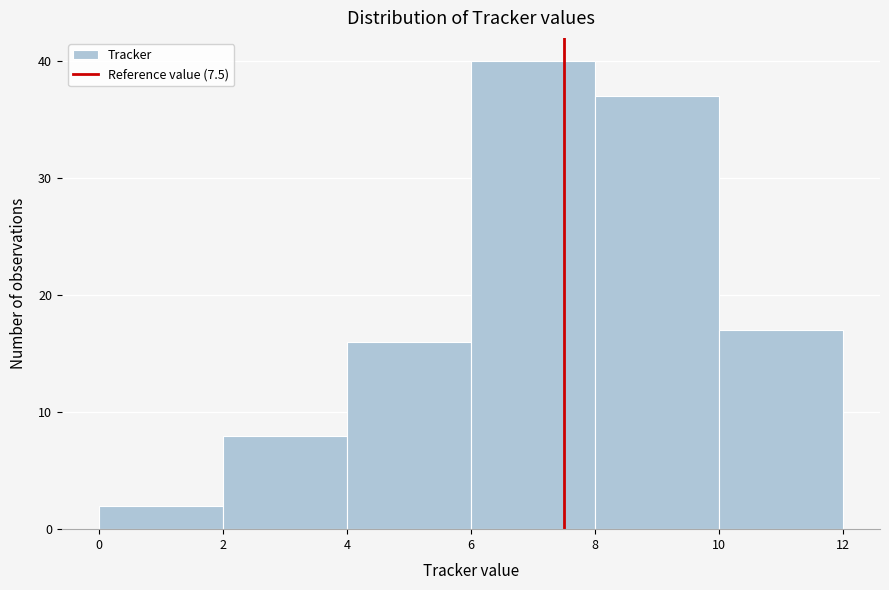

Reading left to right, list every bar in this chart as the range it spans on the x-axis followed by its height. The values are not printed on the chart, so give them approximately, as read against the axis.

0 to 2: 2
2 to 4: 8
4 to 6: 16
6 to 8: 40
8 to 10: 37
10 to 12: 17